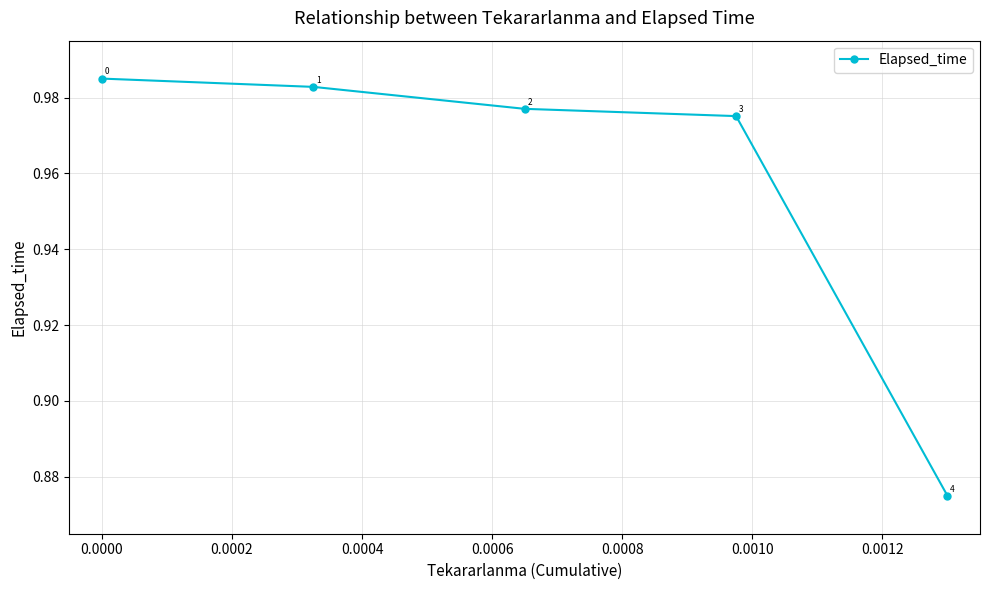

How many values are between 0 and 1?

5